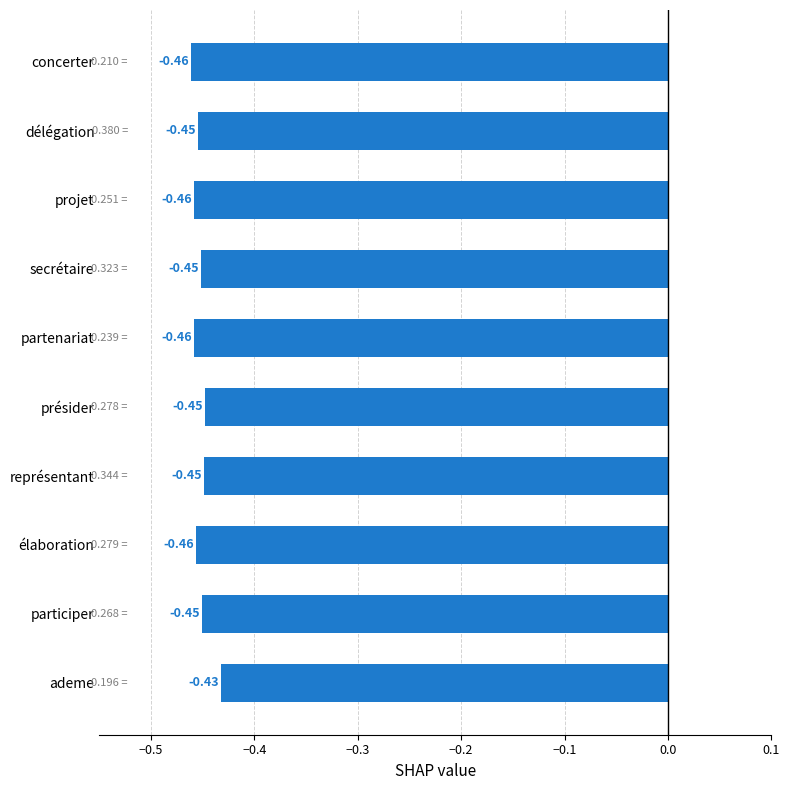

Where is the data nearest to the value 0?

ademe